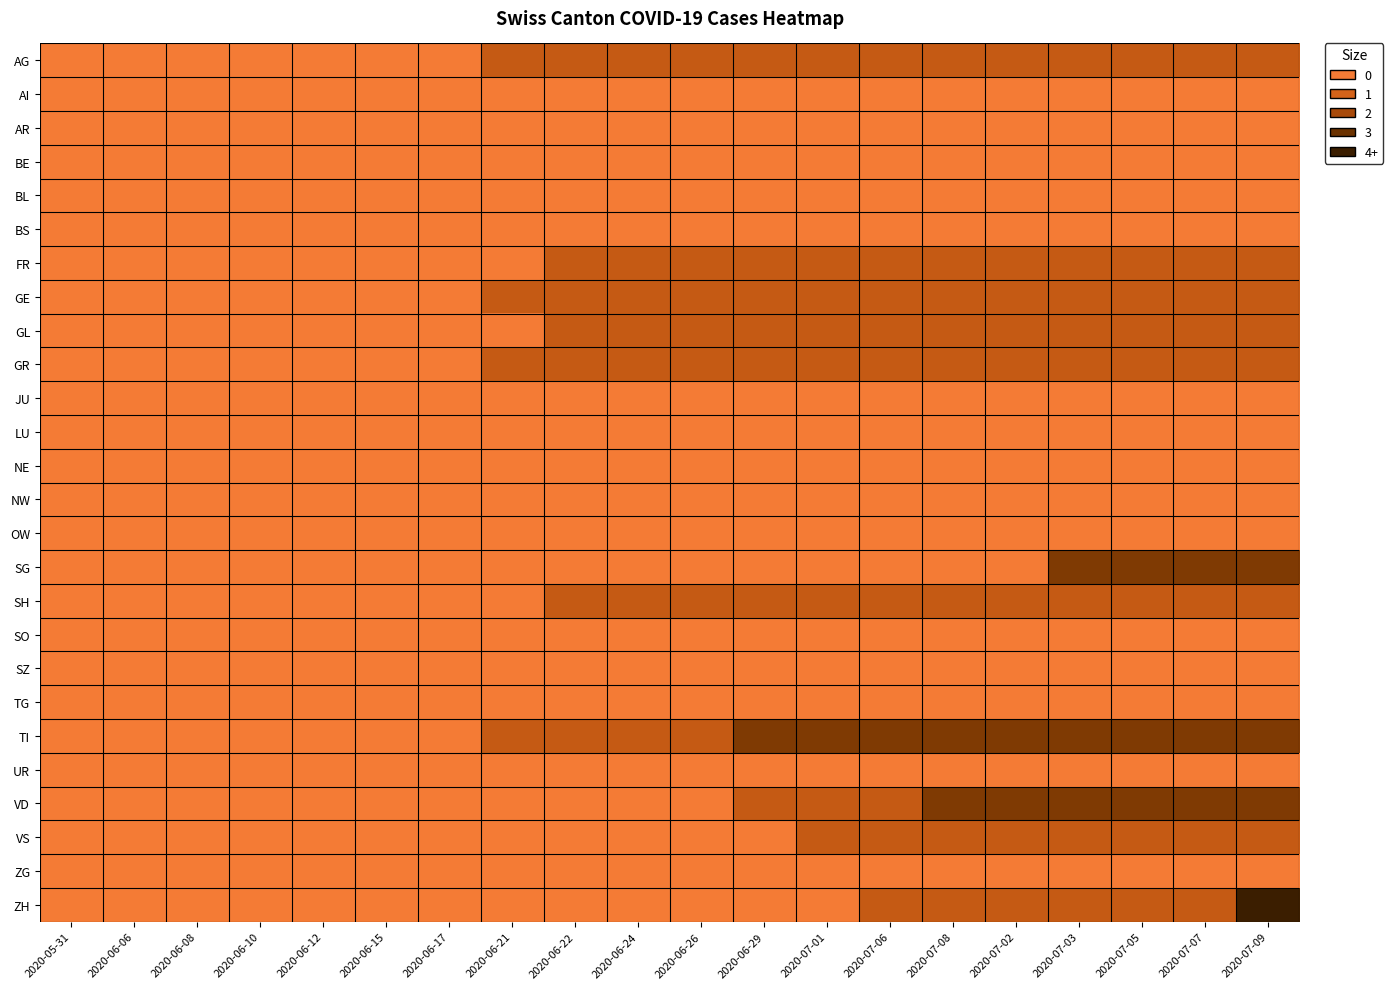

At which category is the sum across all series the highest?

2020-07-09